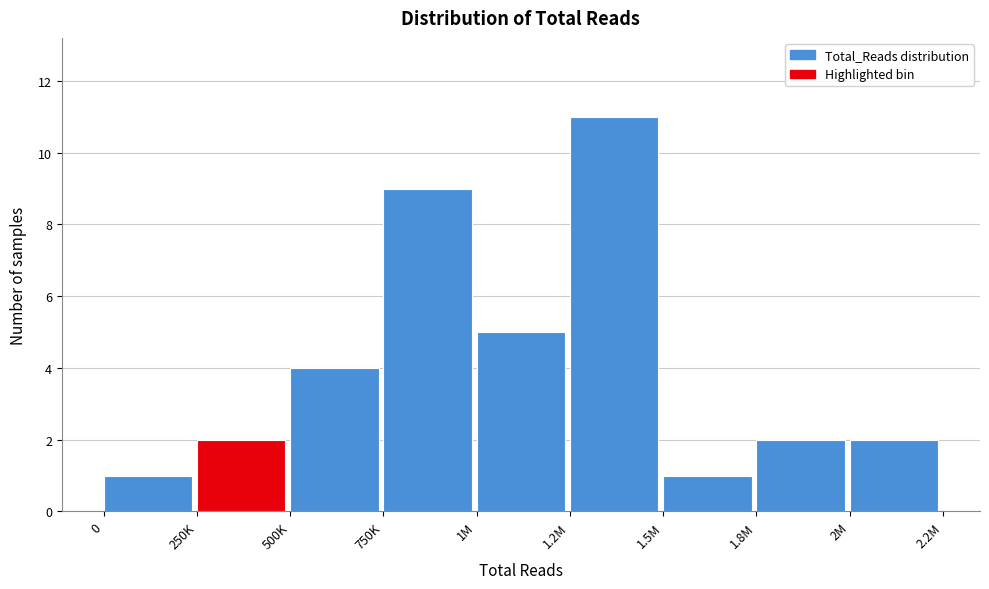

Reading left to right, what are all the values shown in this chart?

1	2	4	9	5	11	1	2	2